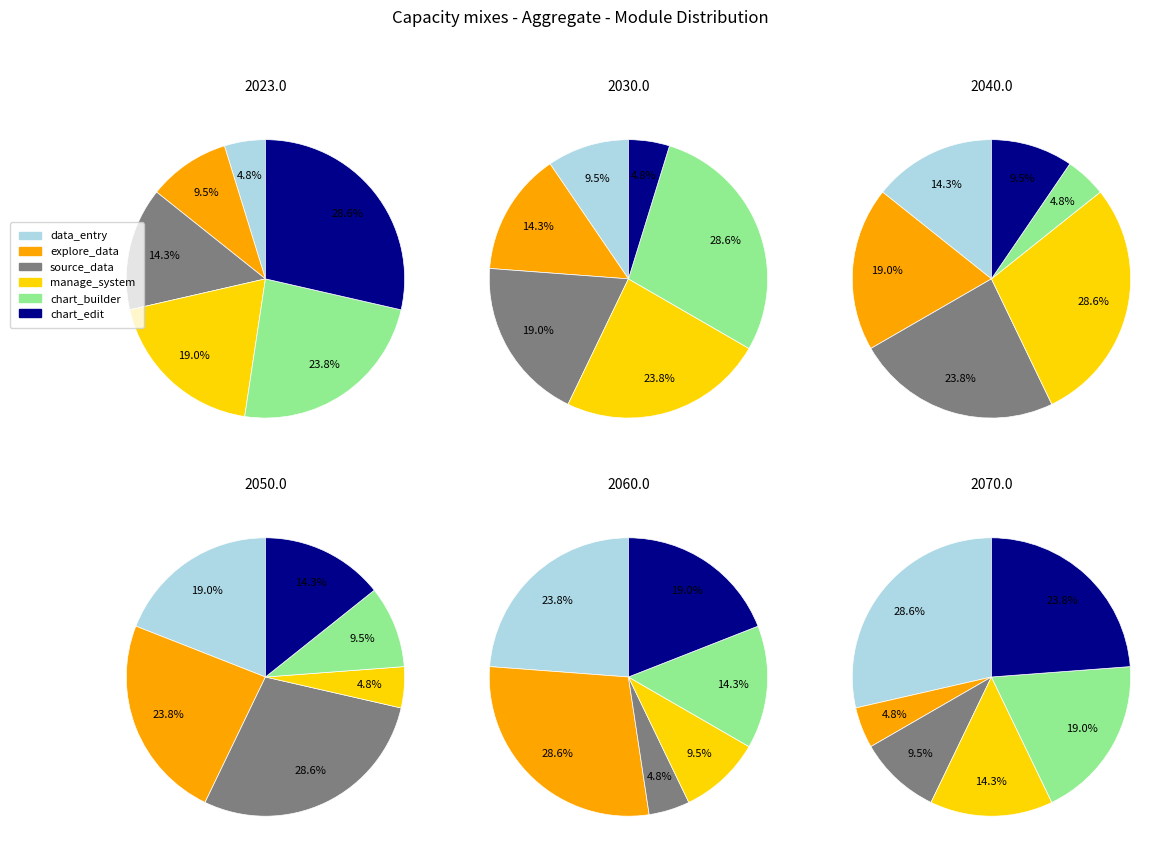

To the nearest percent, what is the average slice percentage?

17%